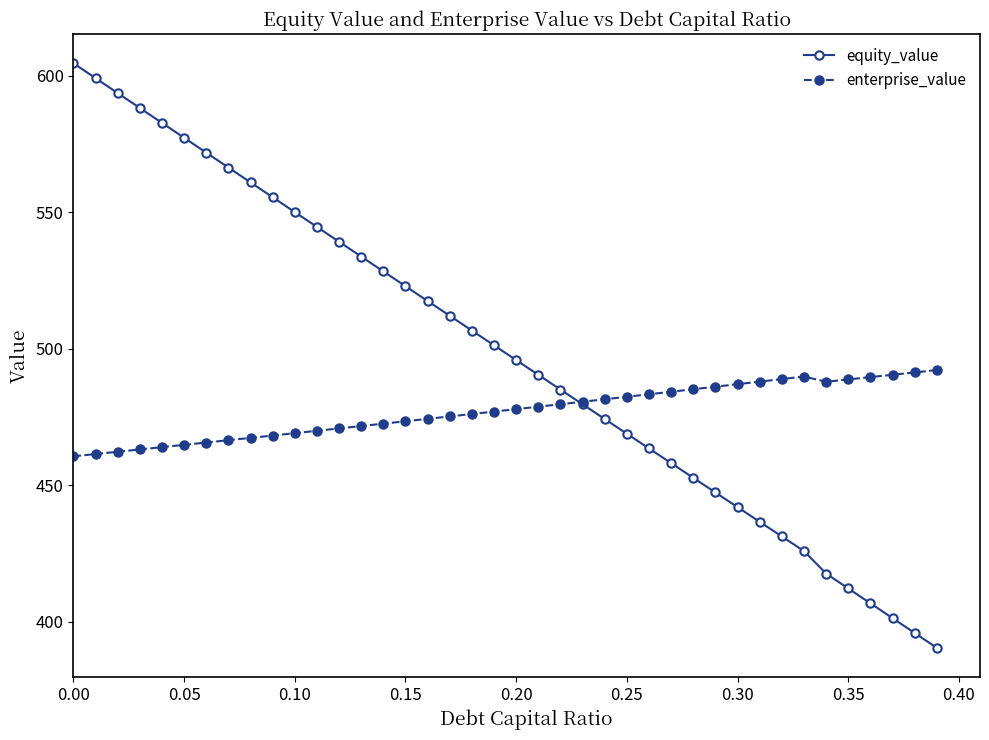

At how many categories does at least one series exceed 521?

16